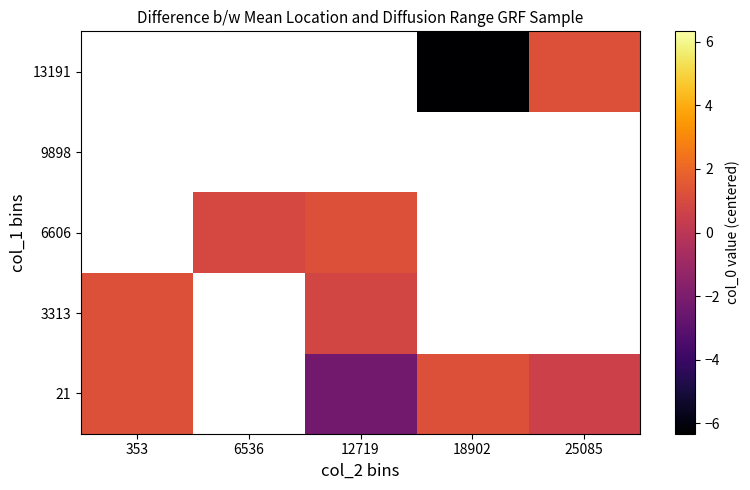

What is the difference between the maximum and minimum values in the 21 series?

3.6